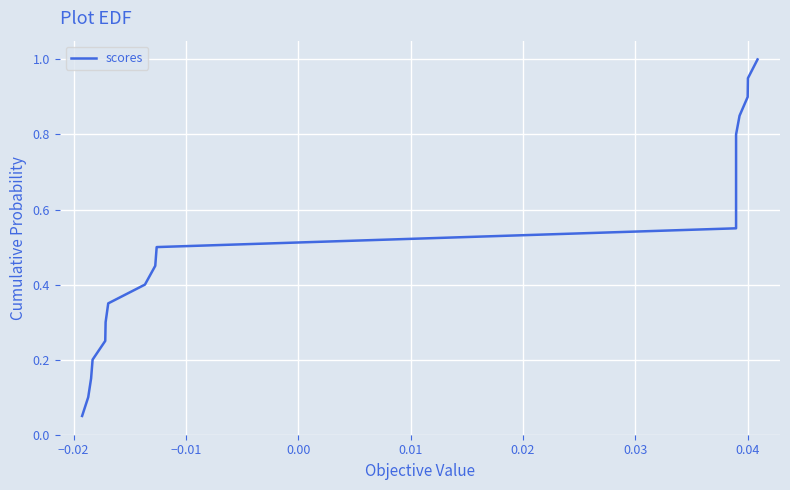

The value at 16 is 1.5. True or false?

False